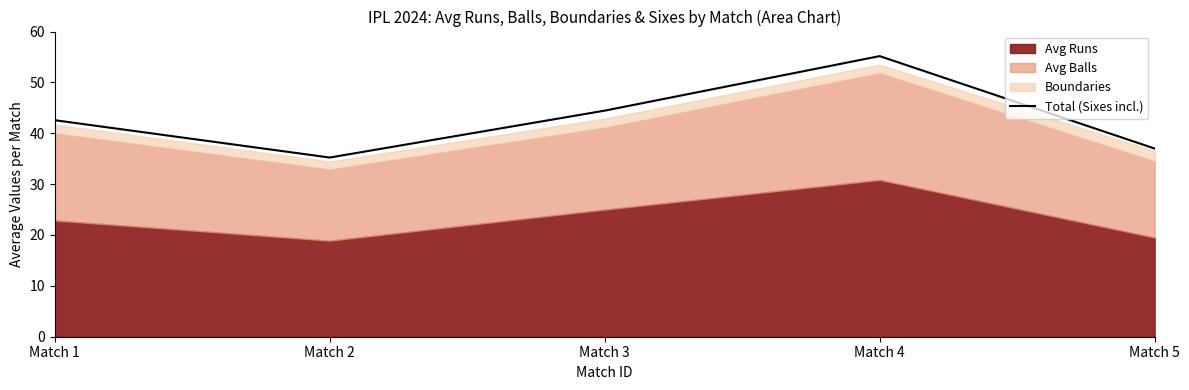

The value of Total (Sixes incl.) at Match 3 is 44.5. True or false?

True